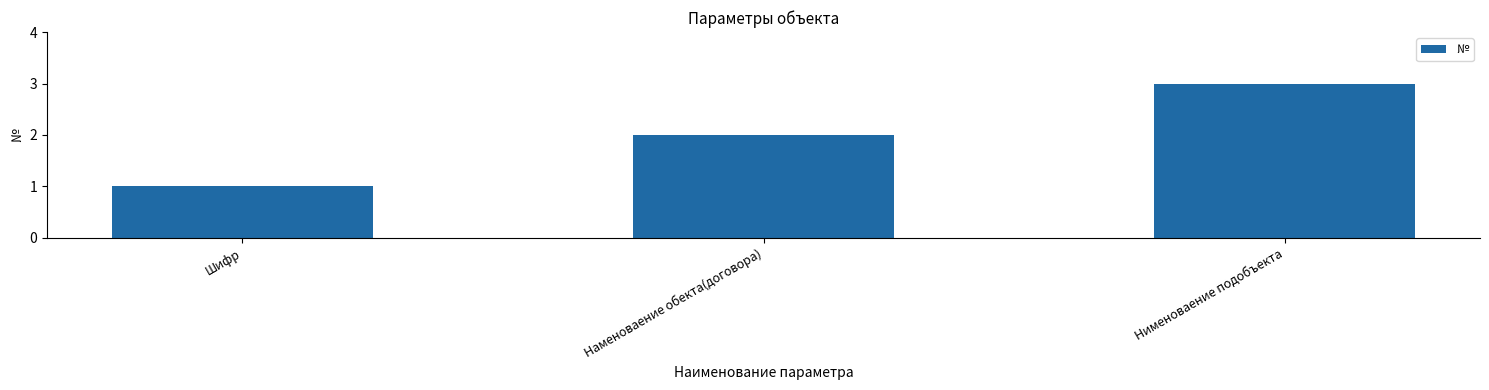

What is the sum of the values at Наменоваение обекта(договора) and Шифр?

3